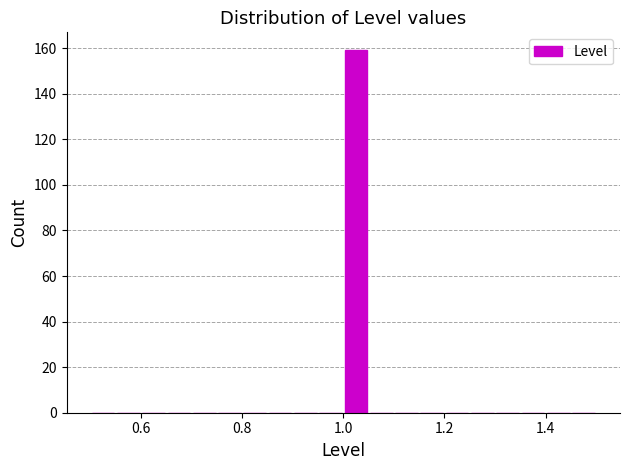

Read against the x-axis, roughly where is the centre of the tallest bar?

1.02